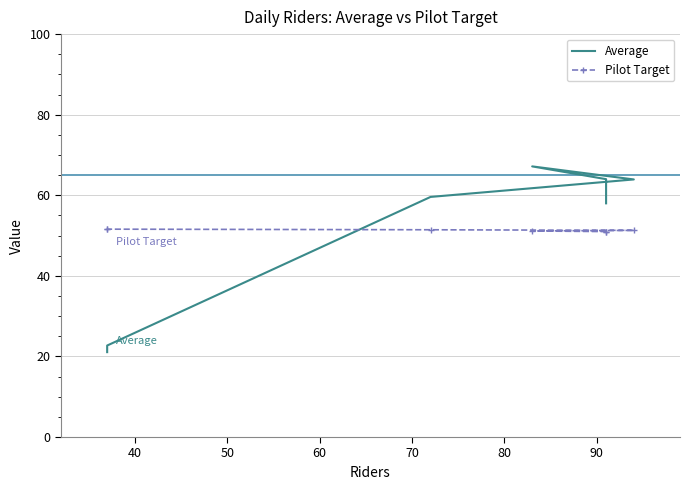

The value of Average at 40 is 84.2. True or false?

False